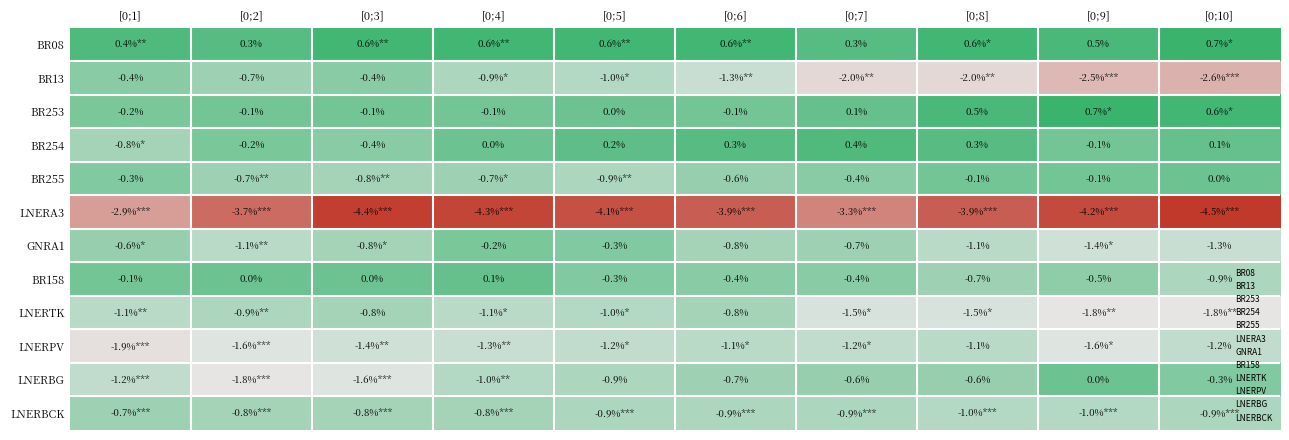

Where is BR158 nearest to the value 0?

[0;2]